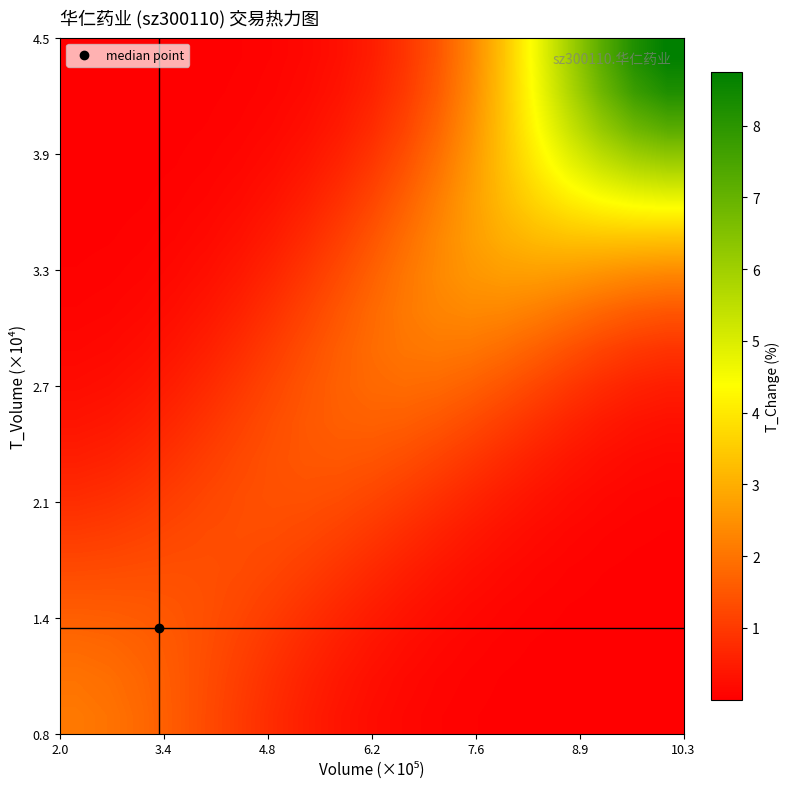

What is the greatest value displayed?

8.7